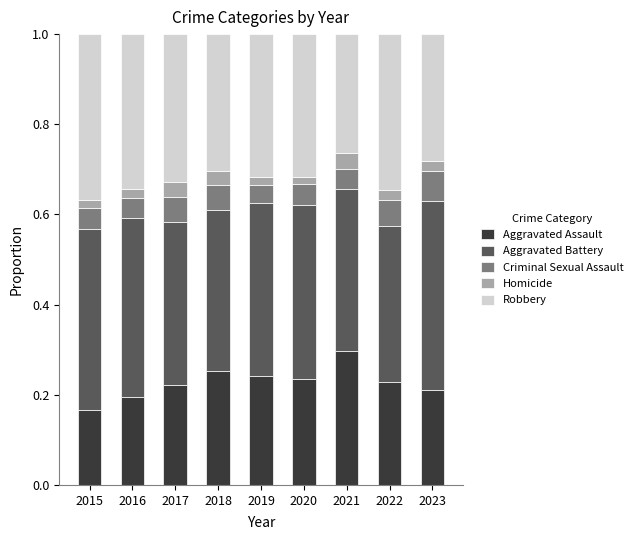

How many Aggravated Assault values are between 0 and 1?

9